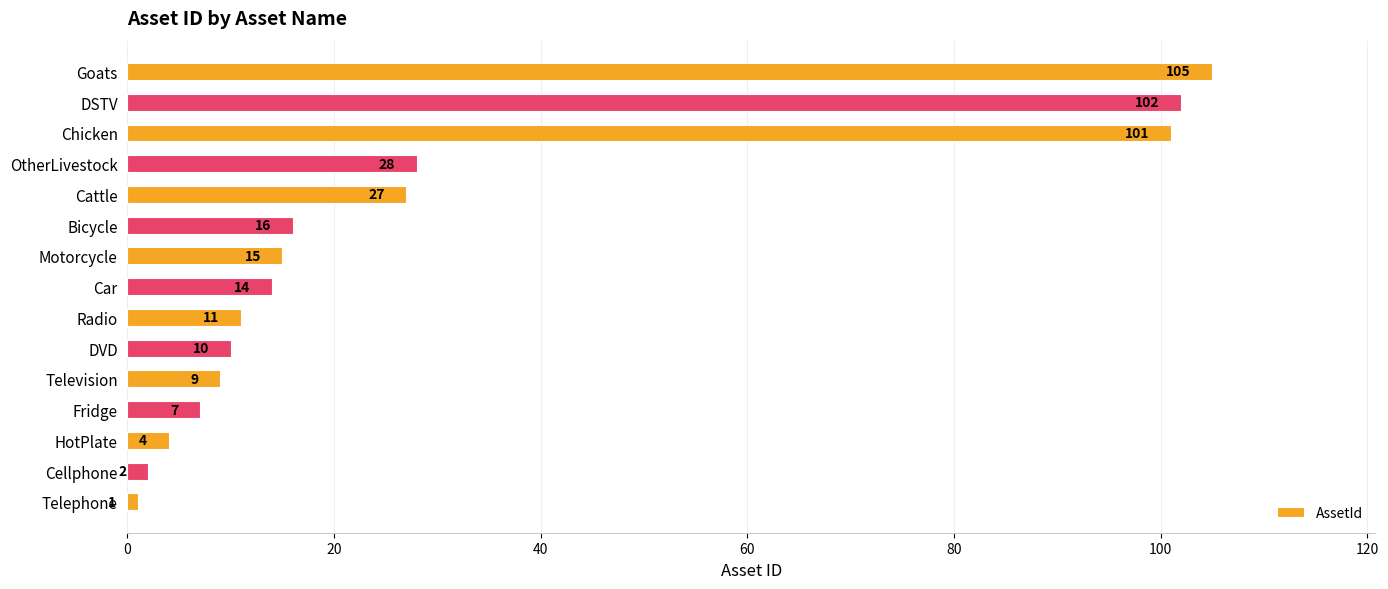

List the labels in order of value, largest first.

Goats, DSTV, Chicken, OtherLivestock, Cattle, Bicycle, Motorcycle, Car, Radio, DVD, Television, Fridge, HotPlate, Cellphone, Telephone